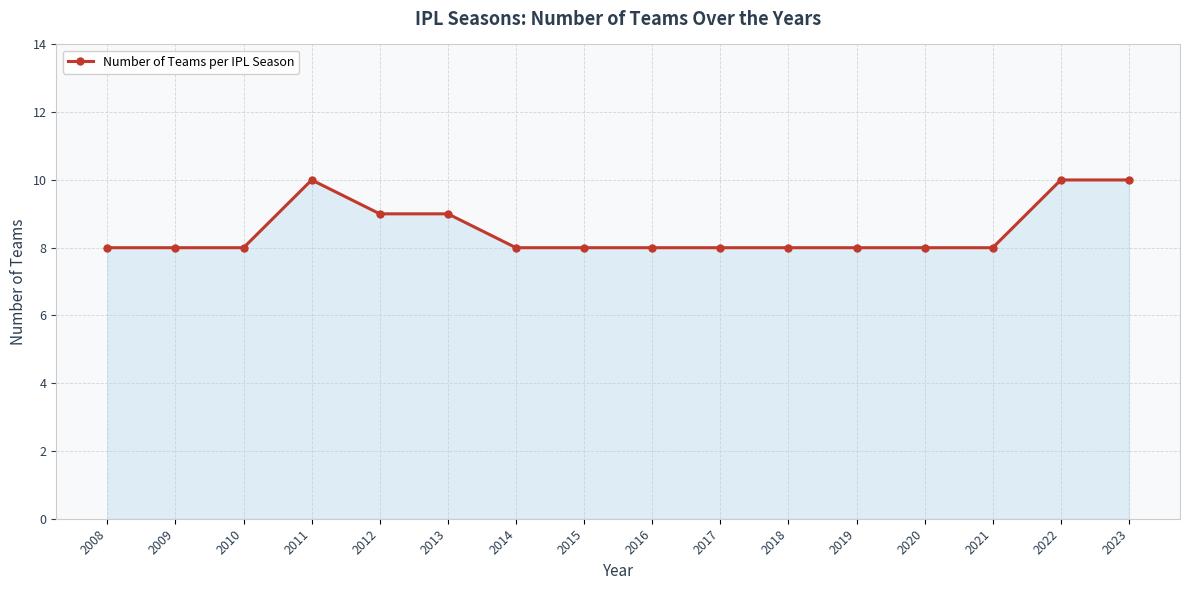

What is the minimum value shown in the chart?

8